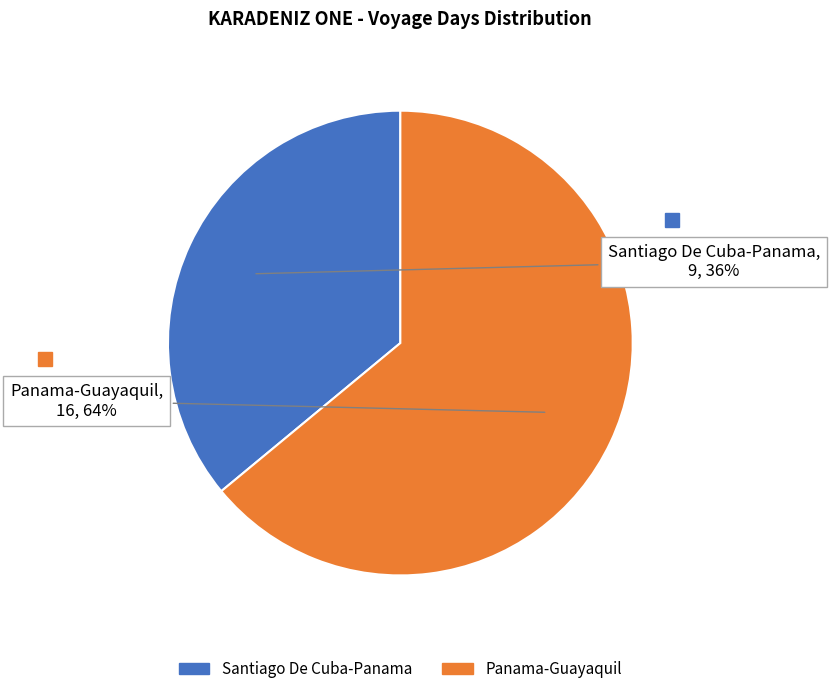

Combined, do Panama-Guayaquil and Santiago De Cuba-Panama account for over 50%?

Yes